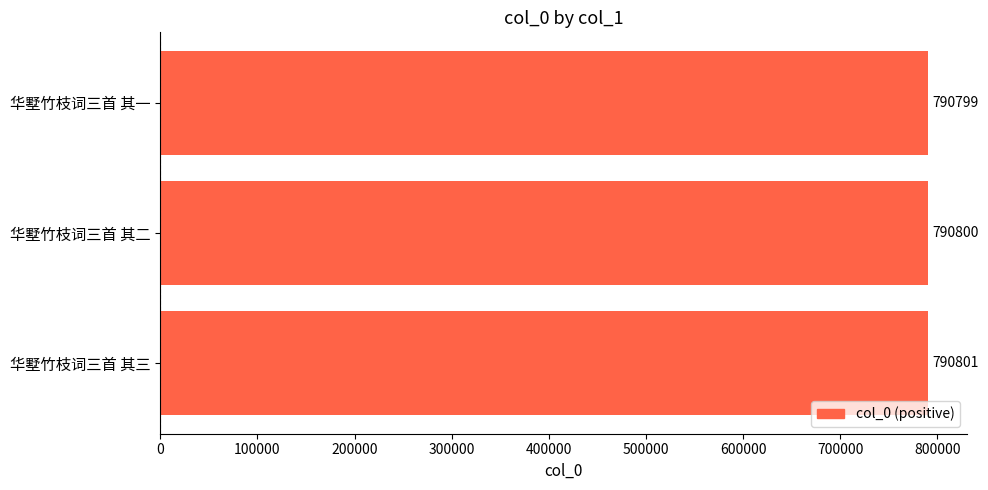

What is the difference between the second highest and minimum values?

1